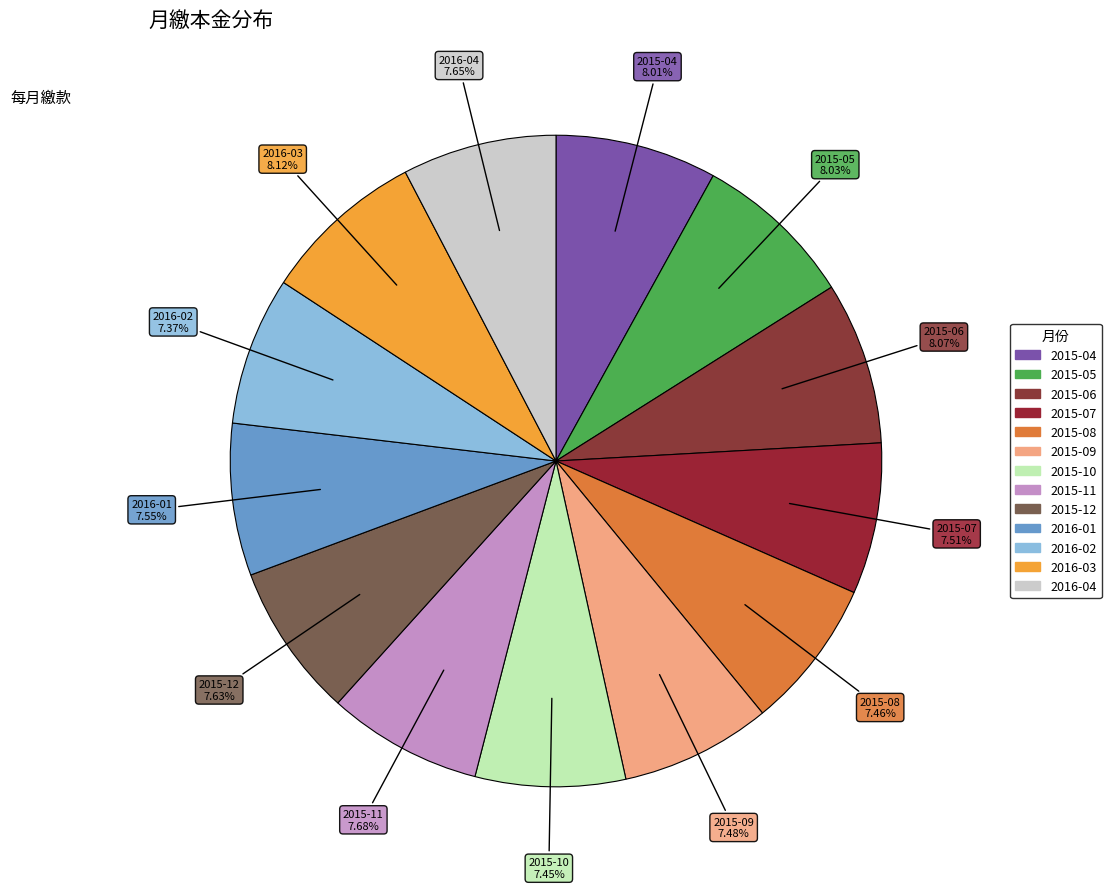

Does any single category account for the majority?

No